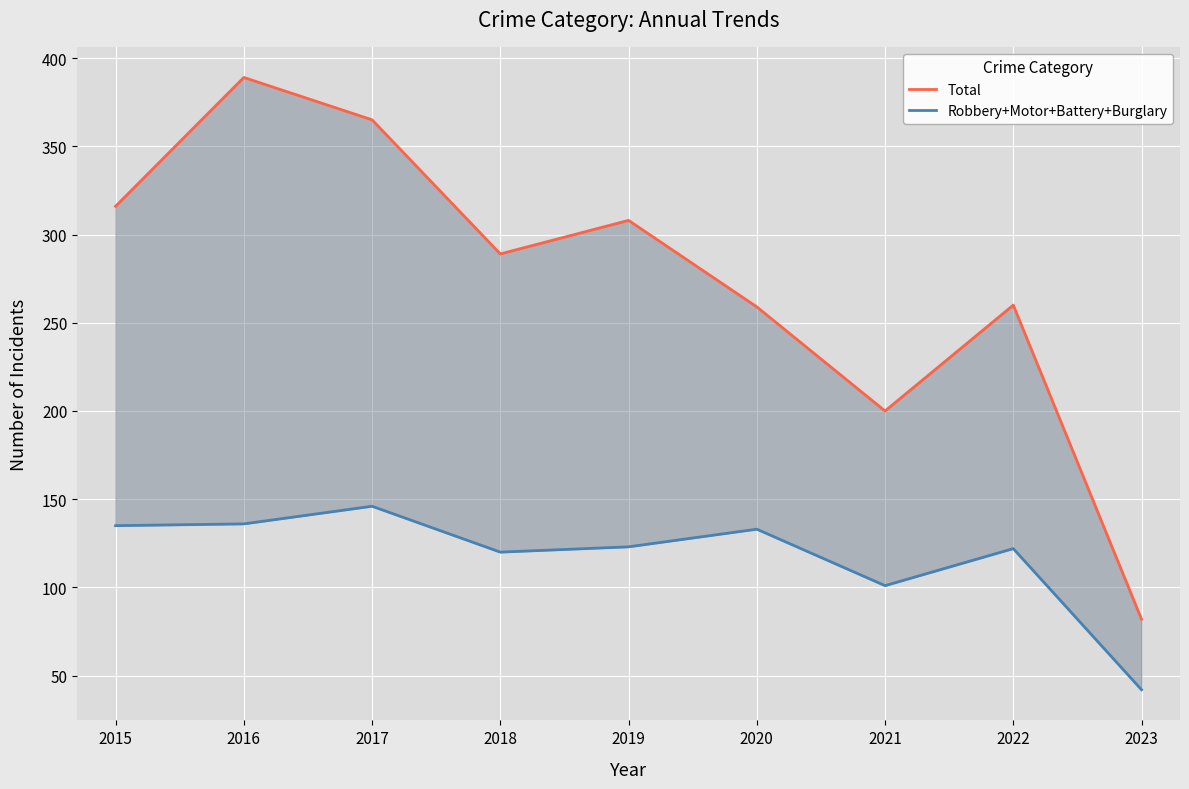

Which series has the largest total across all categories?

Total